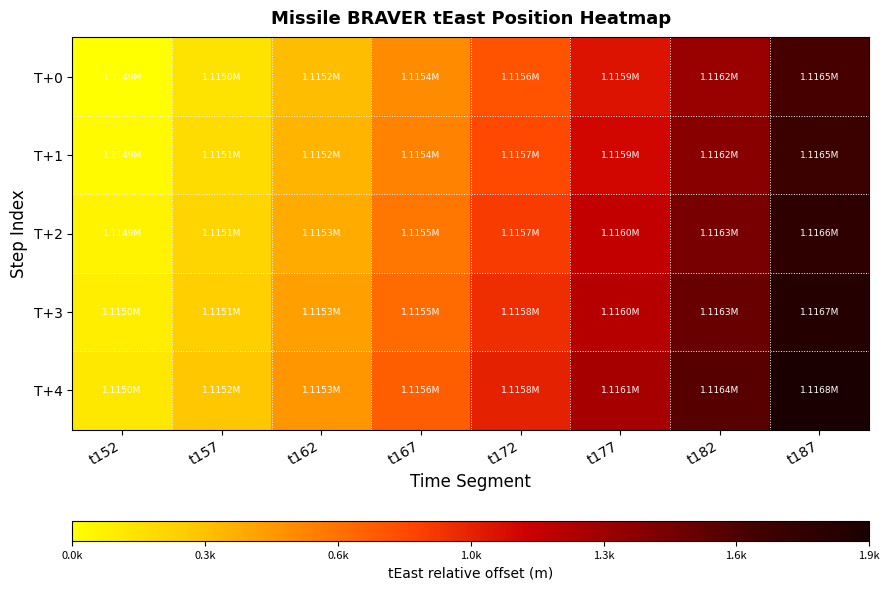

Rank the series by their average value, from highest to lowest.

T+4, T+3, T+2, T+1, T+0